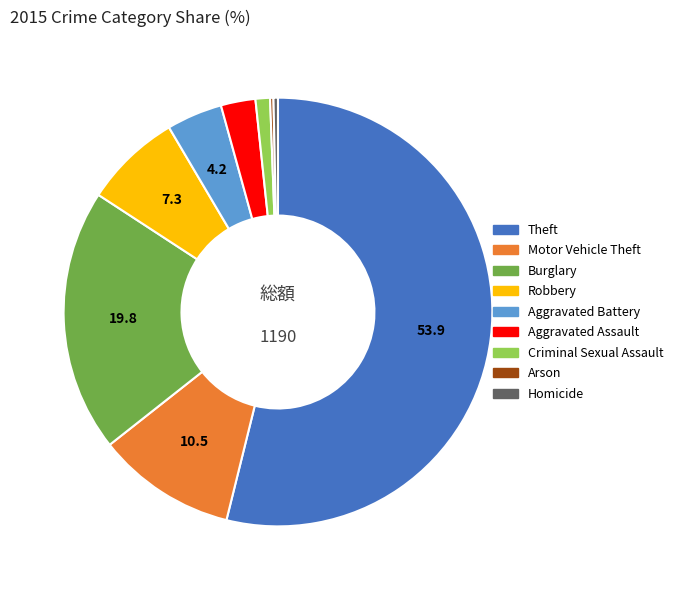

Combined, do Burglary and Motor Vehicle Theft account for over 50%?

No